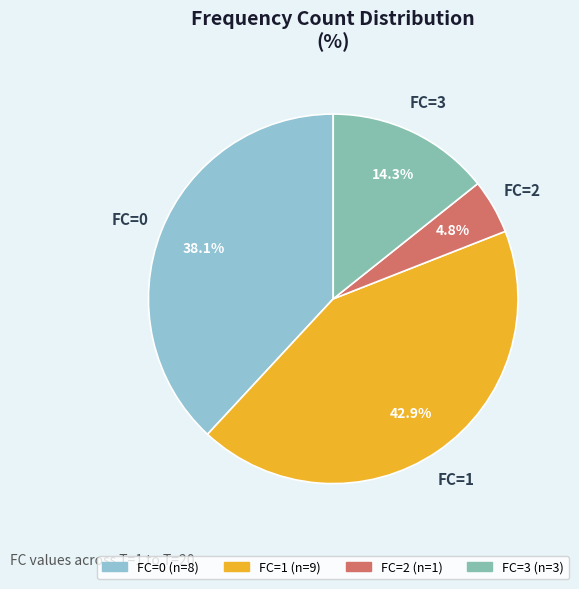

Rank the categories by value from highest to lowest.

FC=1, FC=0, FC=3, FC=2